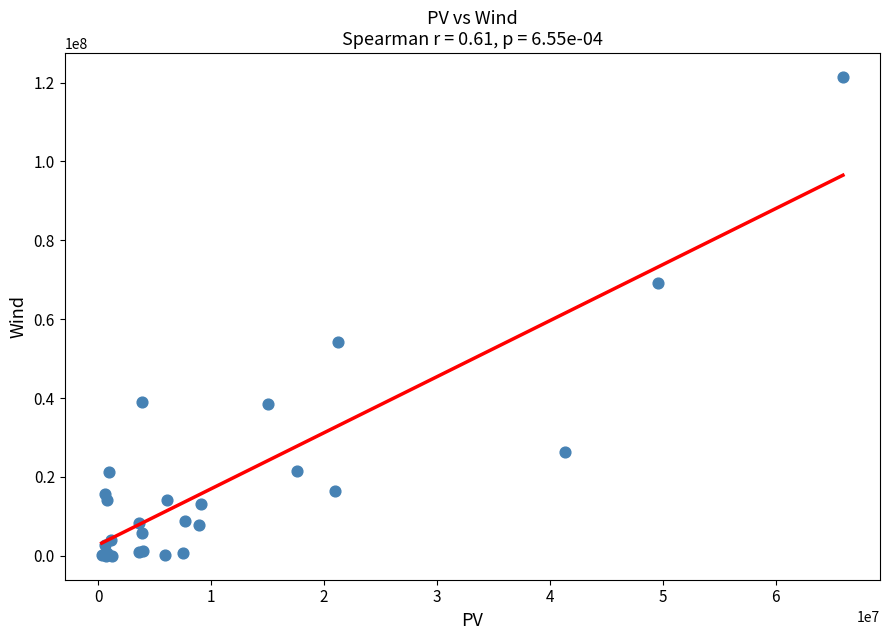

What Y value in the scatter plot is closest to 60704839?

54096924.8